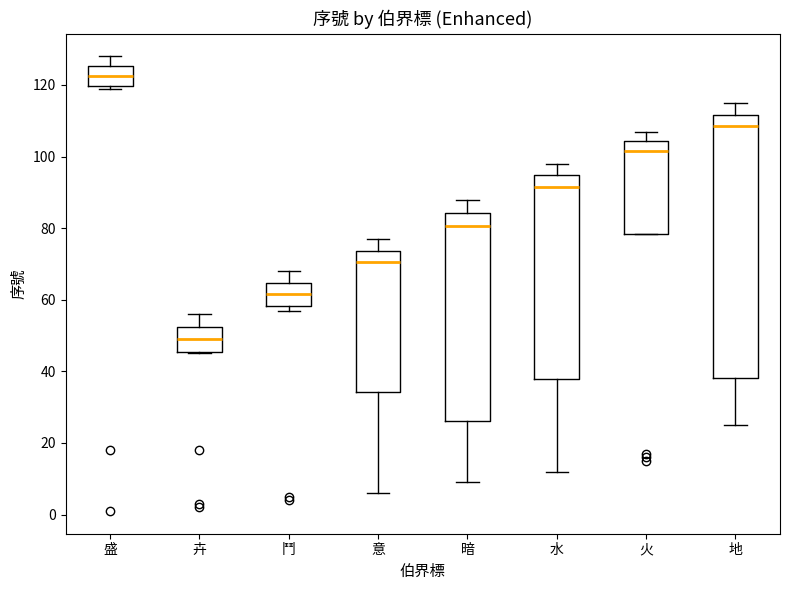

Where does the lower whisker of the box for 地 end on the y-axis? The values are not printed on the chart, so give them approximately, as read against the axis.

26